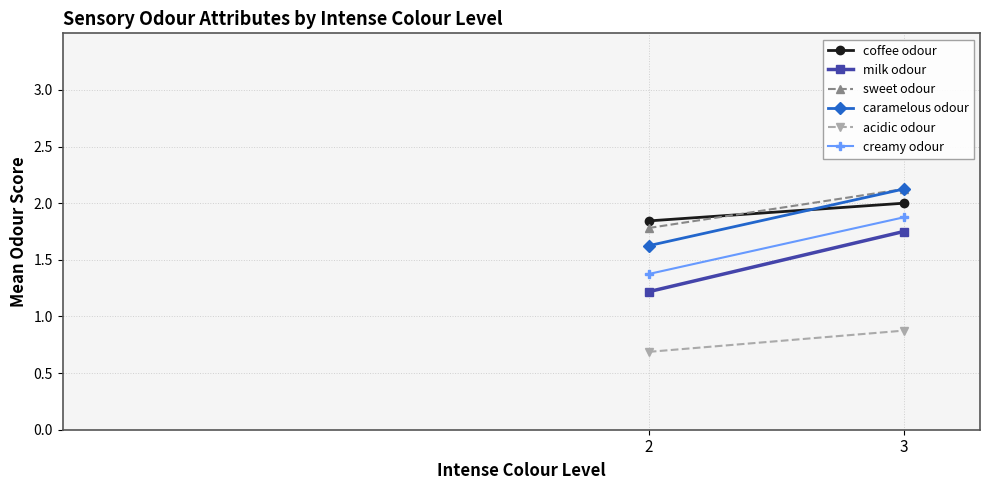

What is the approximate value of acidic odour at 2?

0.7